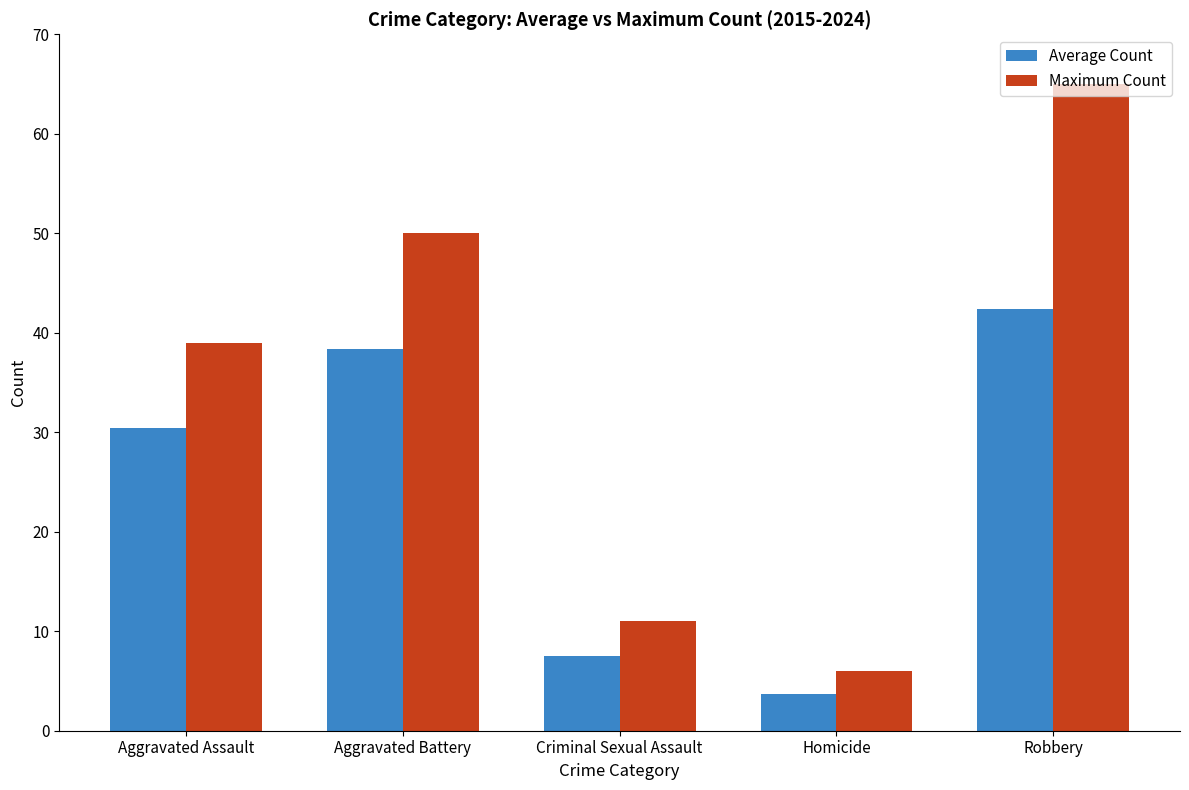

Reading left to right, transcribe all the data shown in this chart.

Average Count: 30.4	38.4	7.5	3.7	42.4
Maximum Count: 39.0	50.0	11.0	6.0	65.0